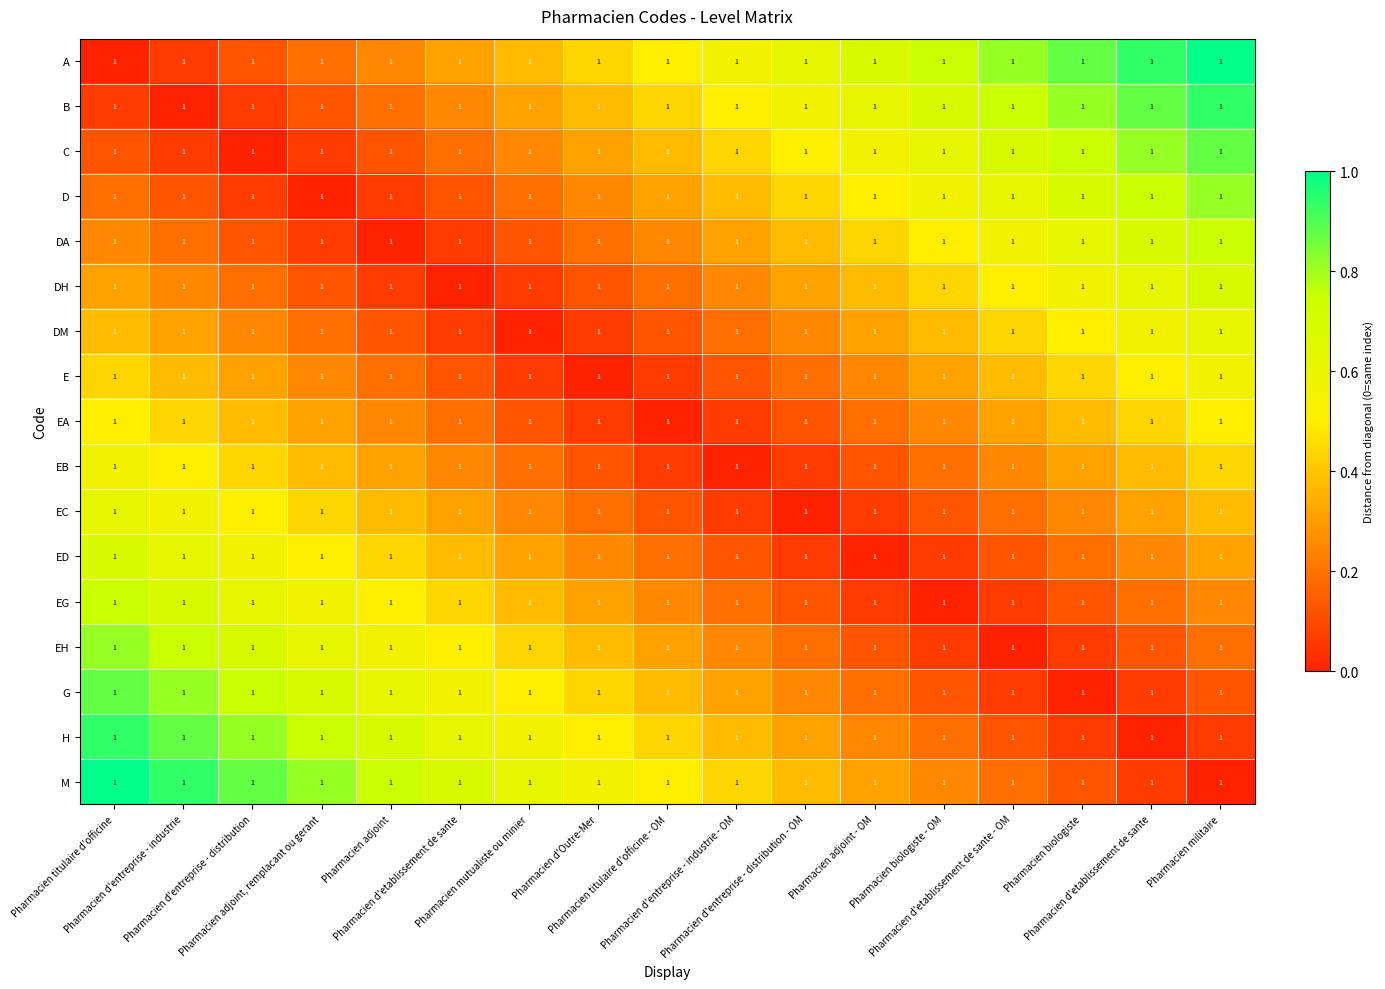

Is it true that DA equals 0.1 at Pharmacien d'etablissement de sante?

True